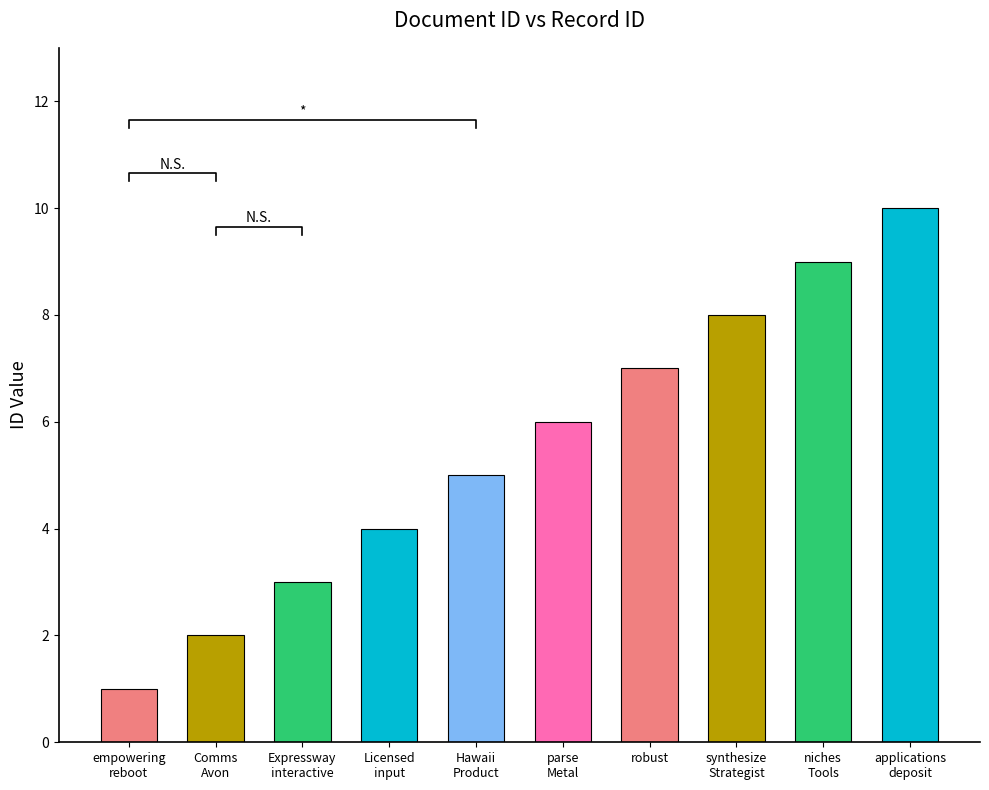

What is the sum of all values?

55